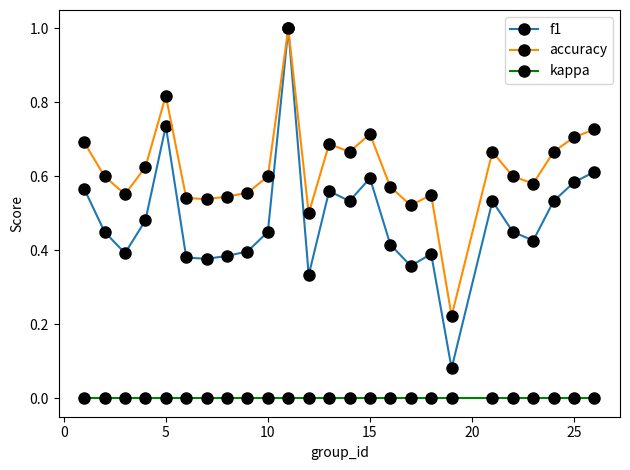

True or false: f1 has more than 1 interior local peaks.

True